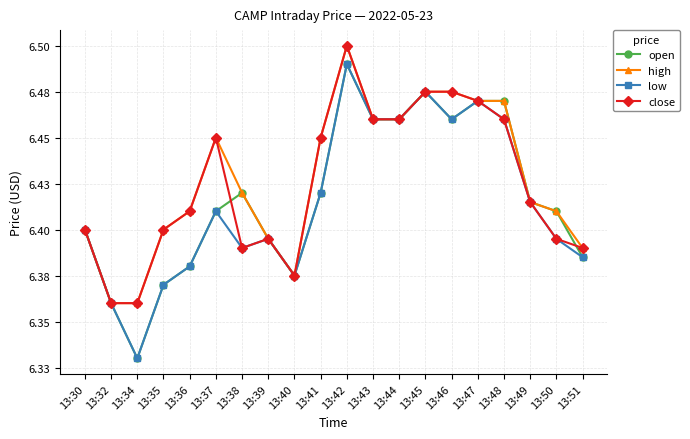

What is the value of the low point at the 17th from the left?

6.5